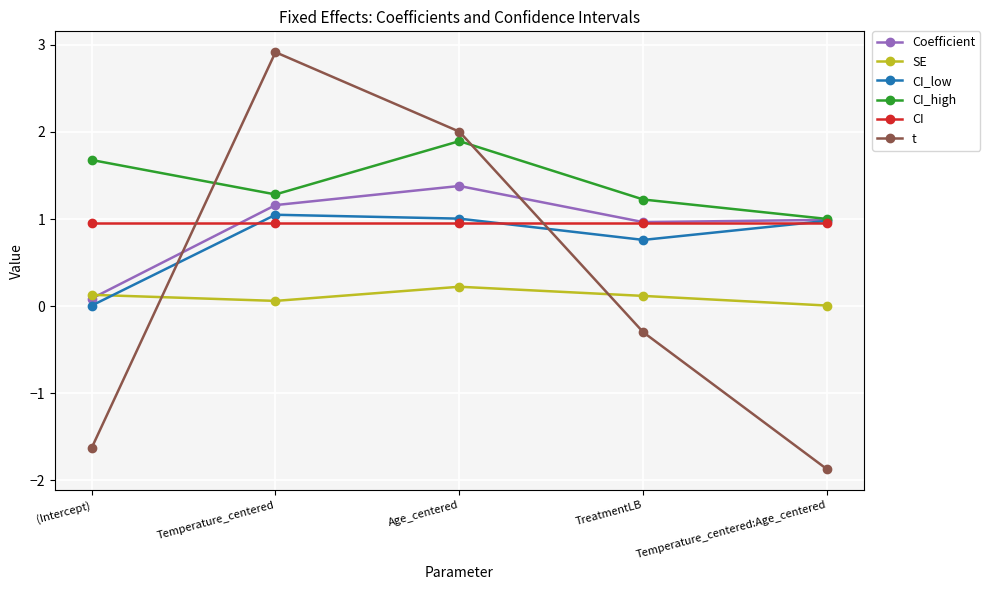

What is the label of the 1st point from the right?

Temperature_centered:Age_centered